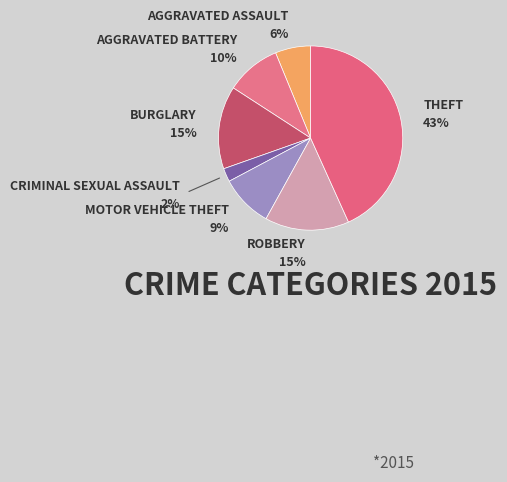

How many segments does this pie chart have?

7